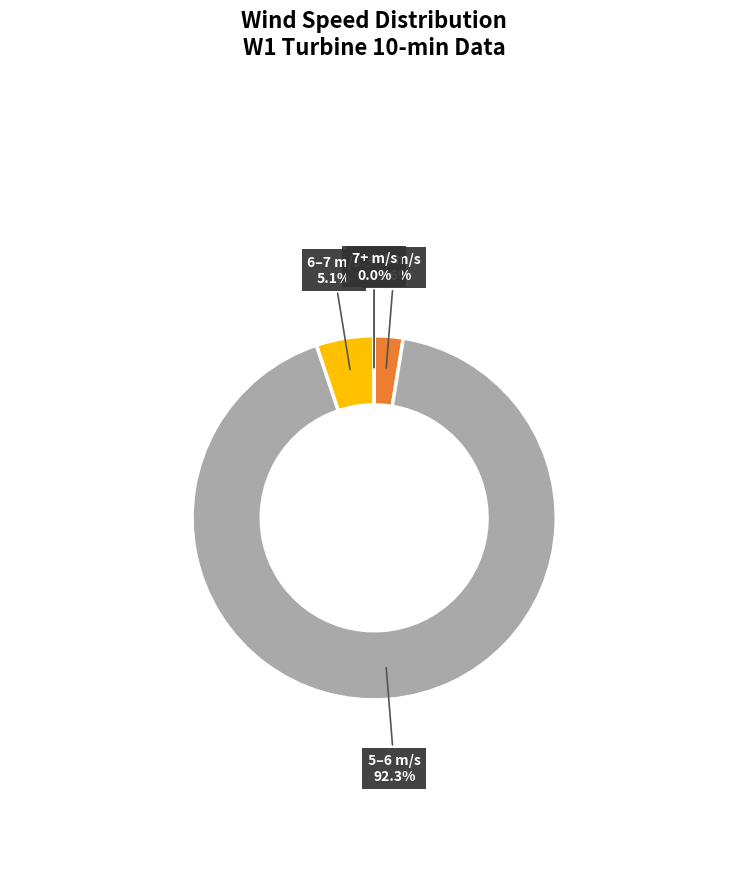

Rank the categories by value from highest to lowest.

Avg Wind Speed
5-6 m/s, Avg Wind Speed
6-7 m/s, Avg Wind Speed
4-5 m/s, Avg Wind Speed
0-4 m/s, Avg Wind Speed
7+ m/s